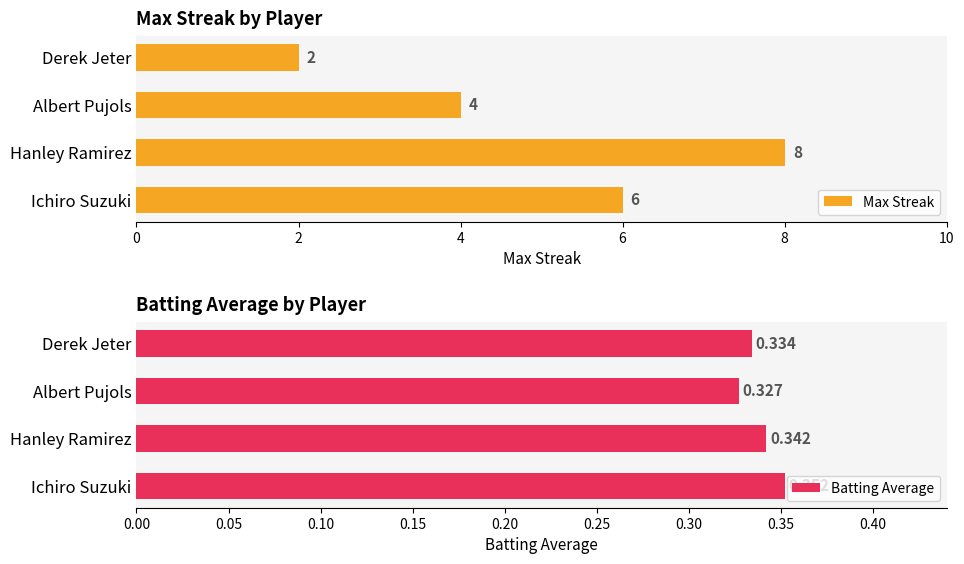

Is it true that Max Streak equals 3 at Albert Pujols?

False